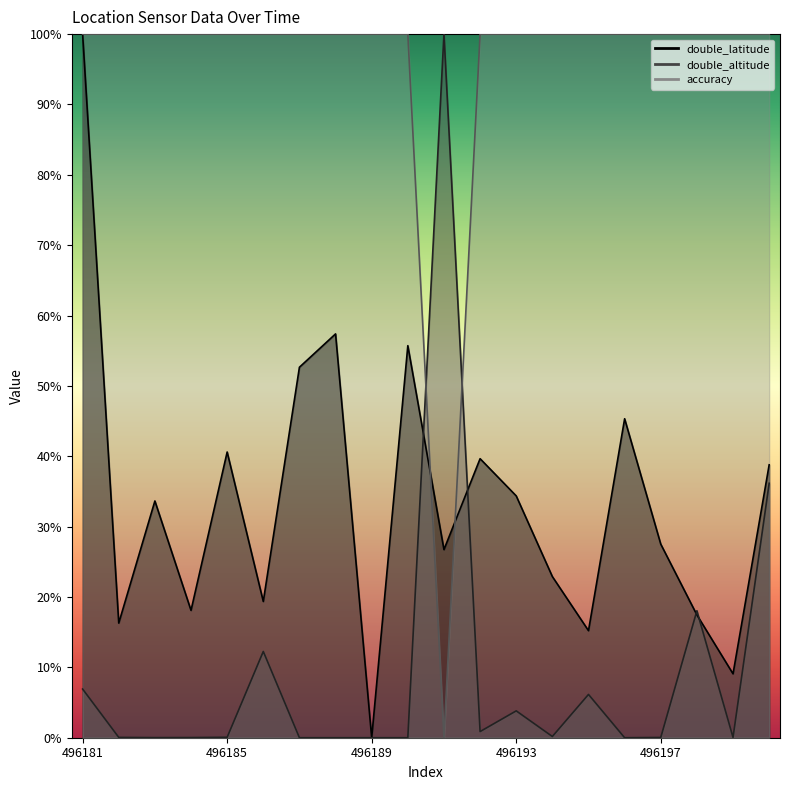

Where is the first local minimum for accuracy?

496191